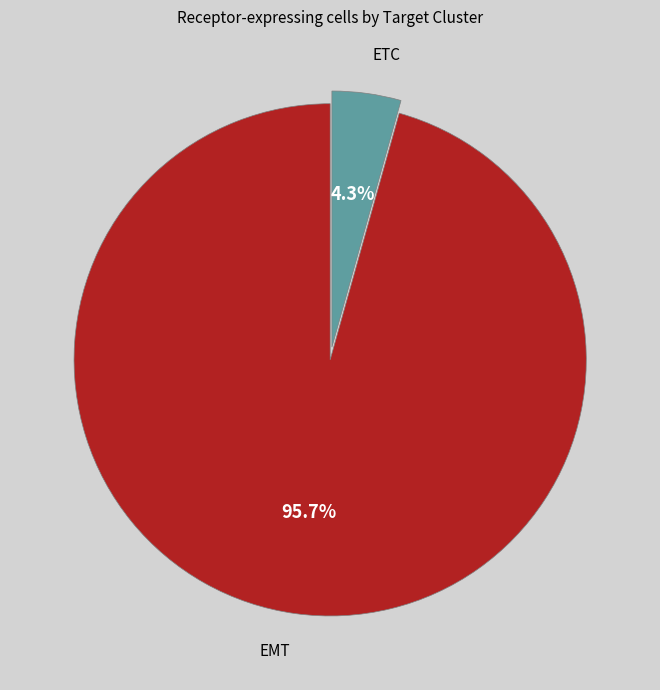

The ETC slice represents 1% of the pie. True or false?

False